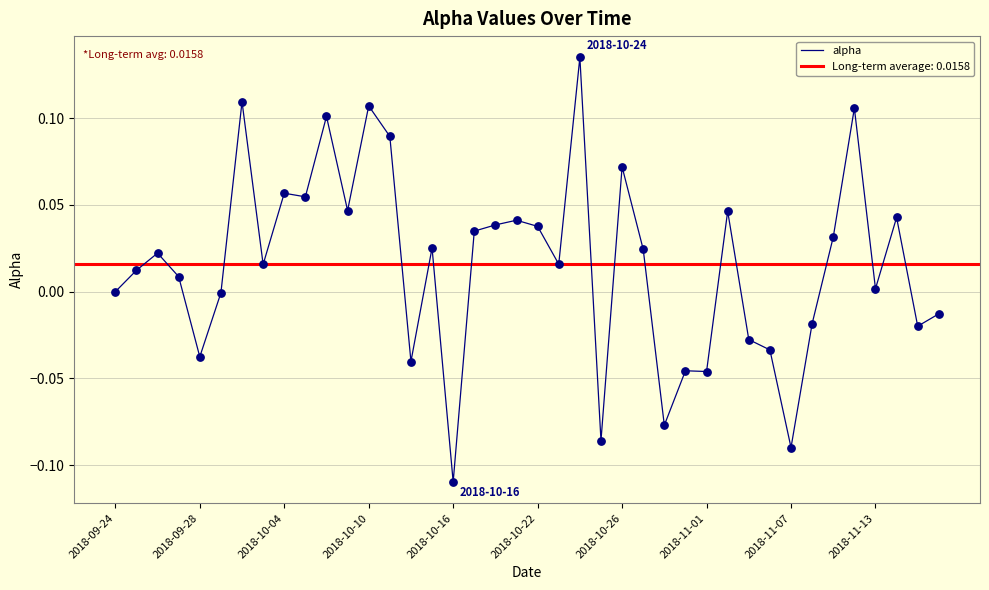

At which label does alpha reach its minimum?

2018-10-16